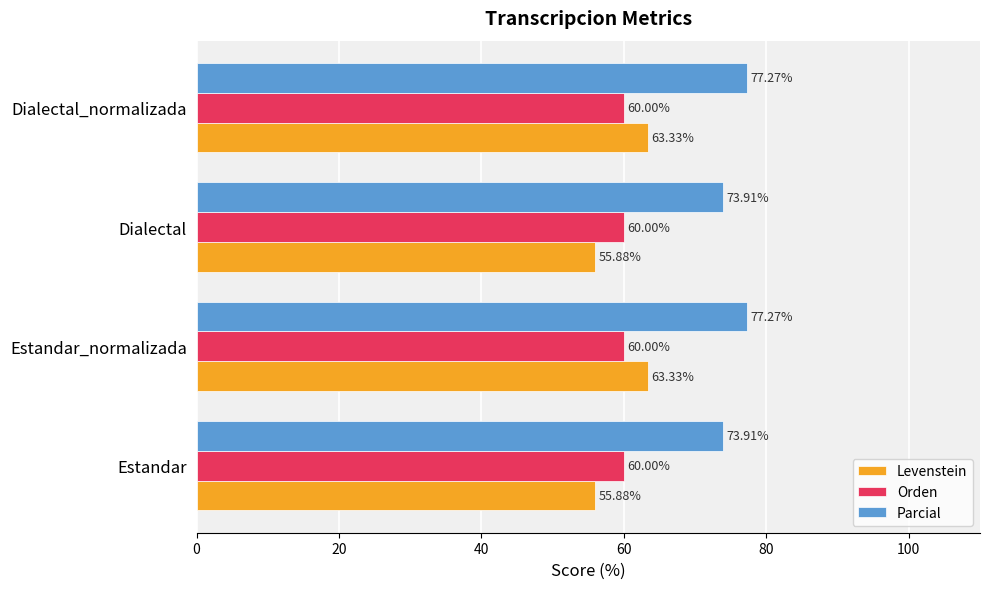

Which series has the largest range (max minus min)?

Levenstein